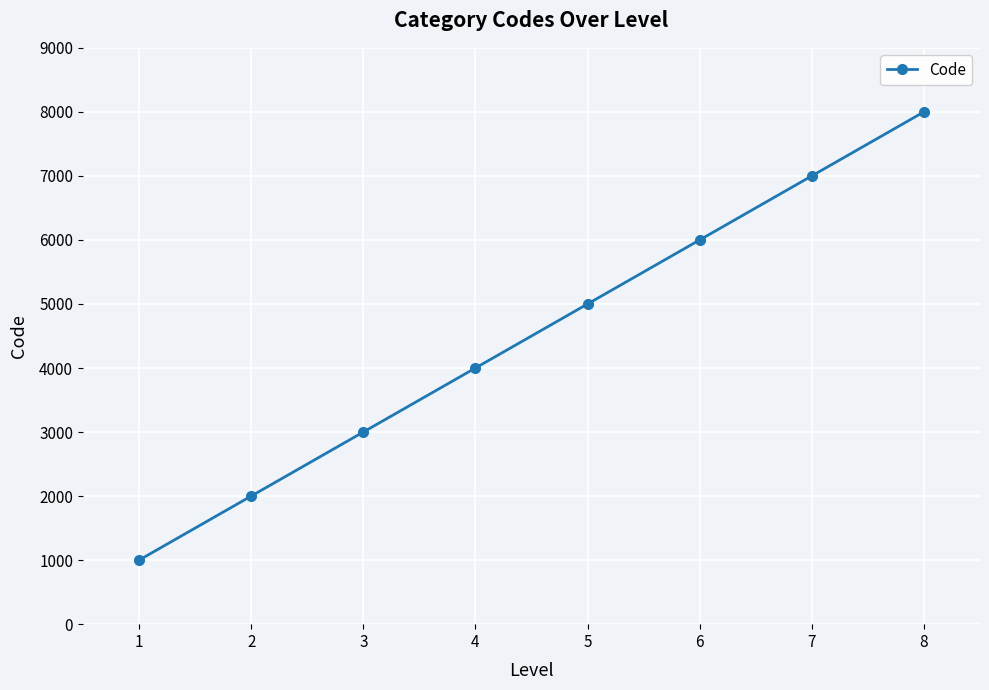

List the labels in order of value, largest first.

8, 7, 6, 5, 4, 3, 2, 1